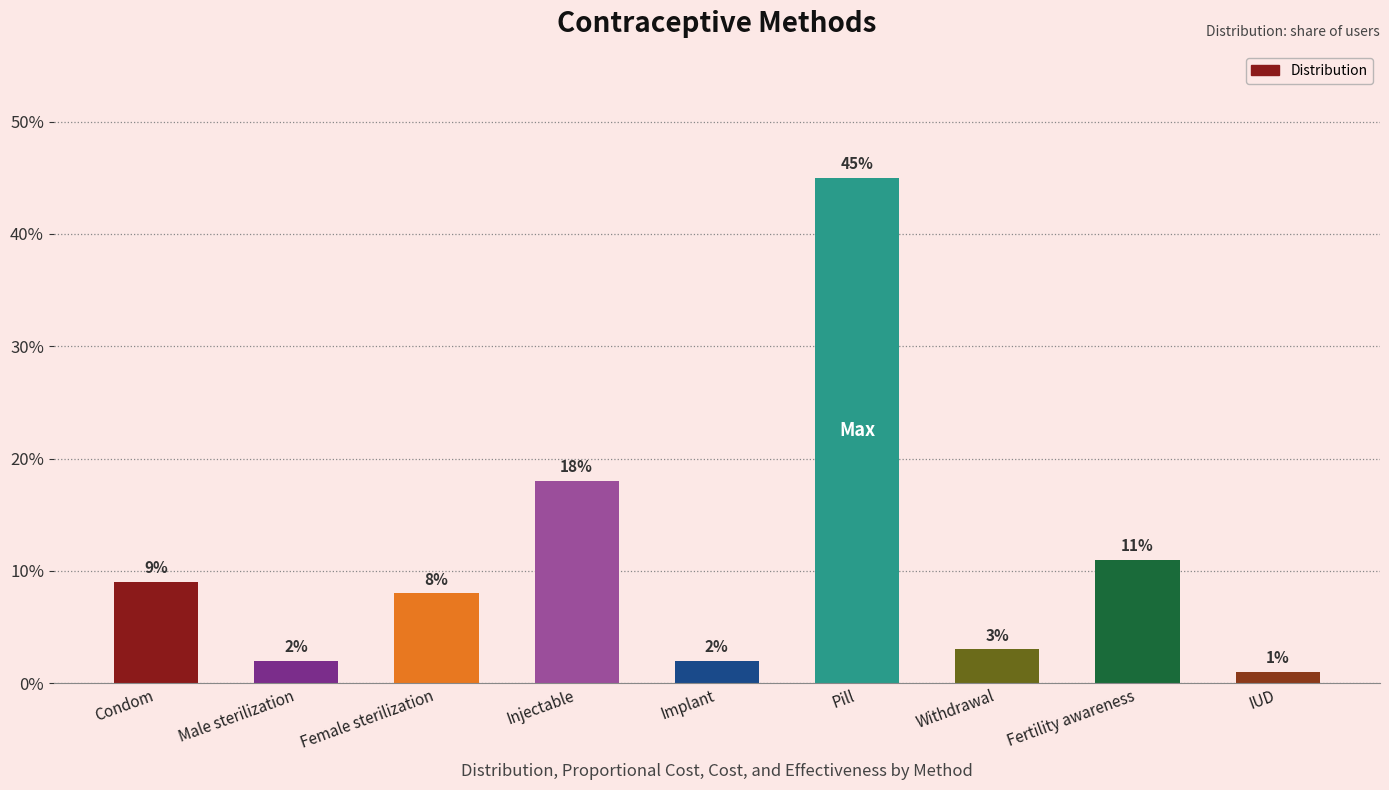

Are the bars horizontal?

No